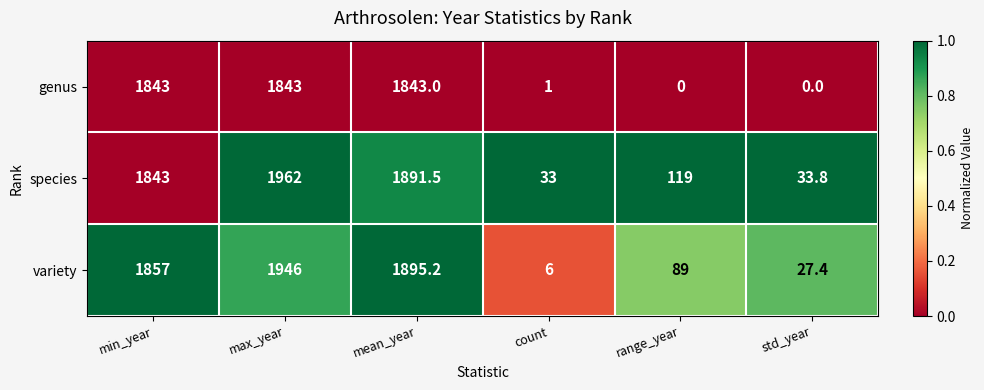

Reading left to right, extract all data points from this chart.

genus: 1843.0	1843.0	1843.0	1.0	0.0	0.0
species: 1843.0	1962.0	1891.5	33.0	119.0	33.8
variety: 1857.0	1946.0	1895.2	6.0	89.0	27.4